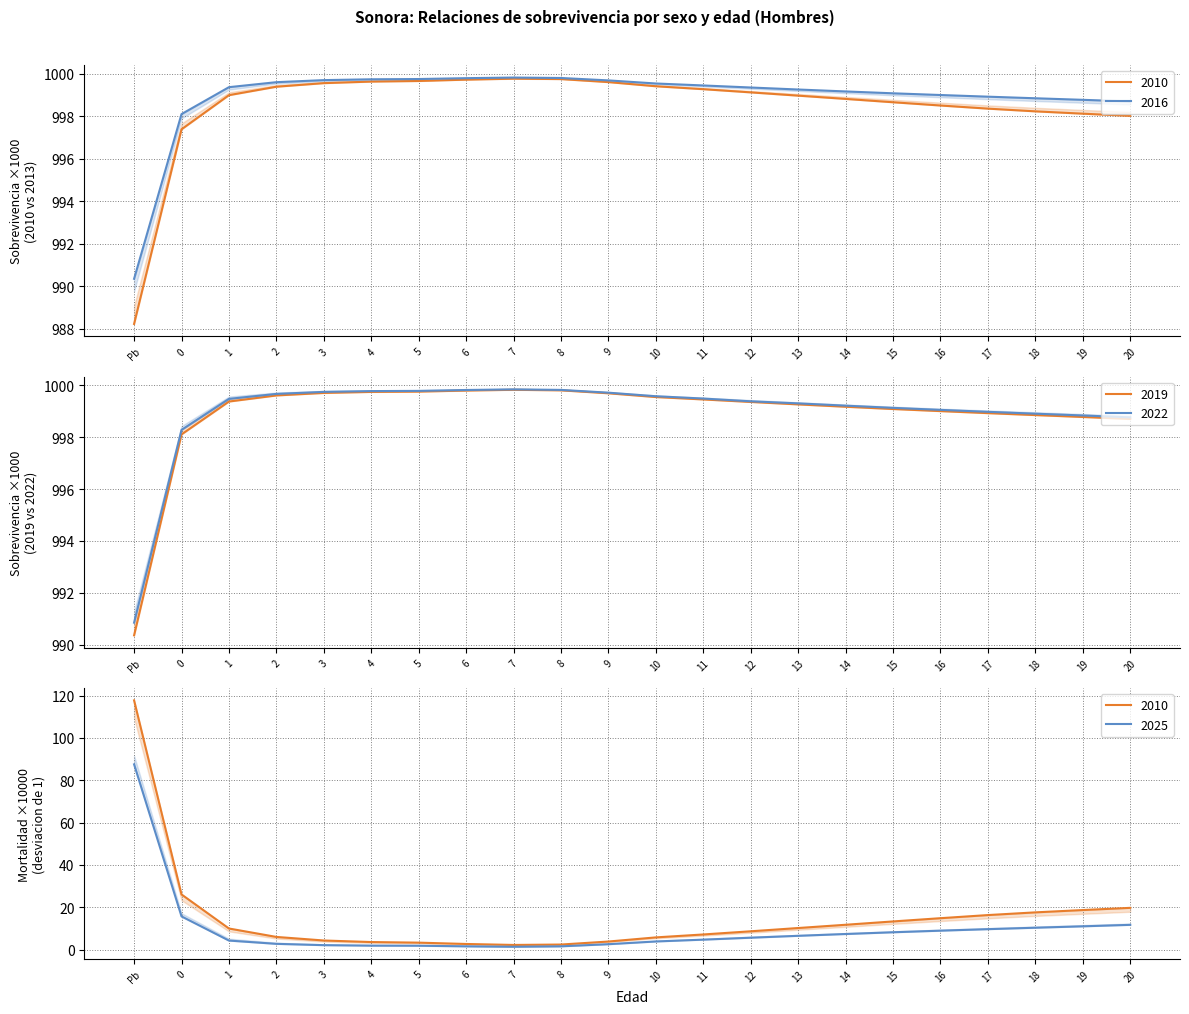

True or false: 2022 and 2013 cross at least once.

False